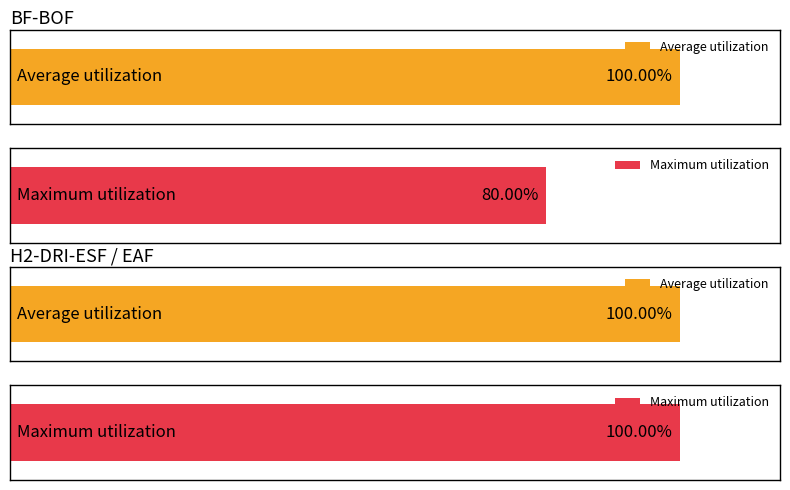

The BF-BOF-FX series shows 1.4 at 2025. True or false?

False